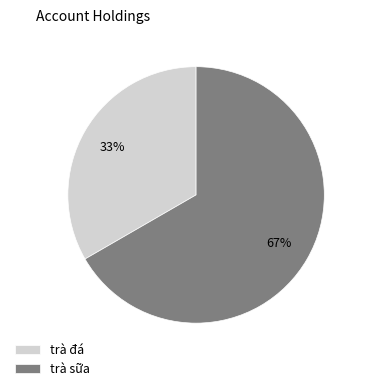

How many segments does this pie chart have?

2